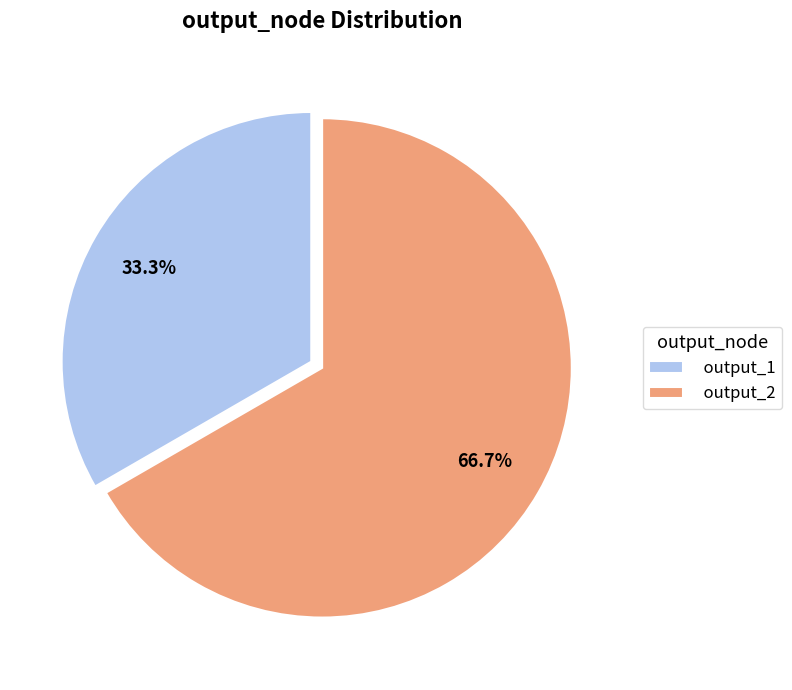

Do output_1 and output_2 together represent more than half of the pie?

Yes